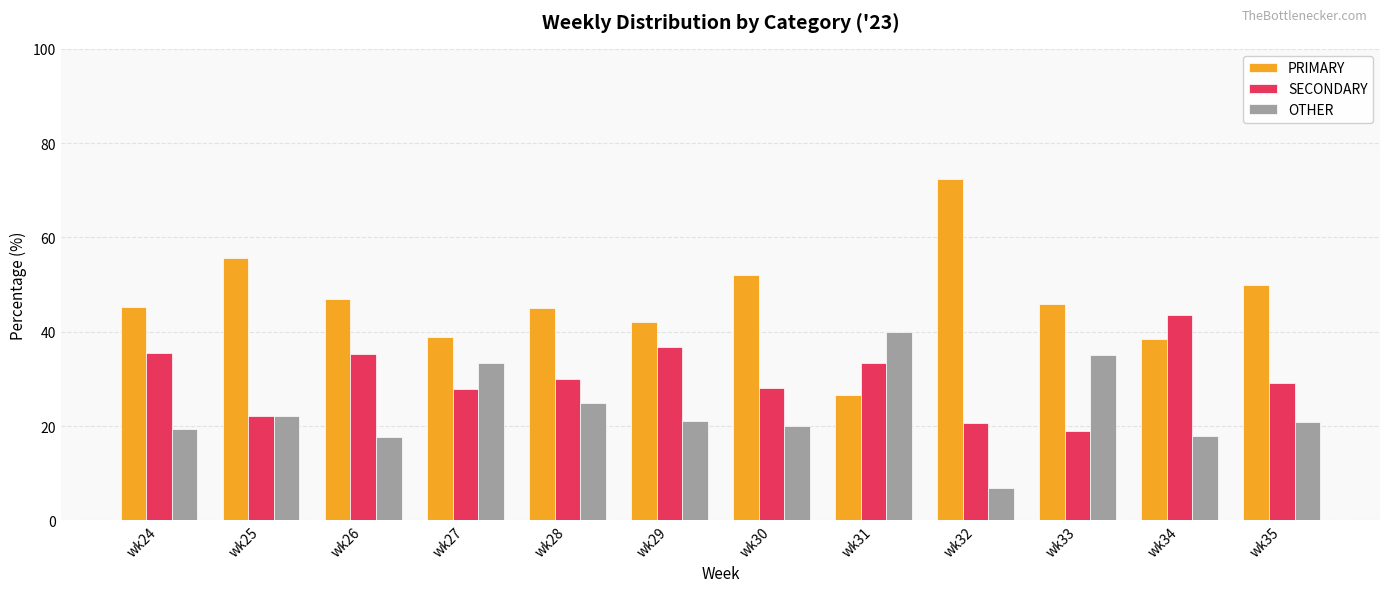

Which series has the largest total across all categories?

PRIMARY